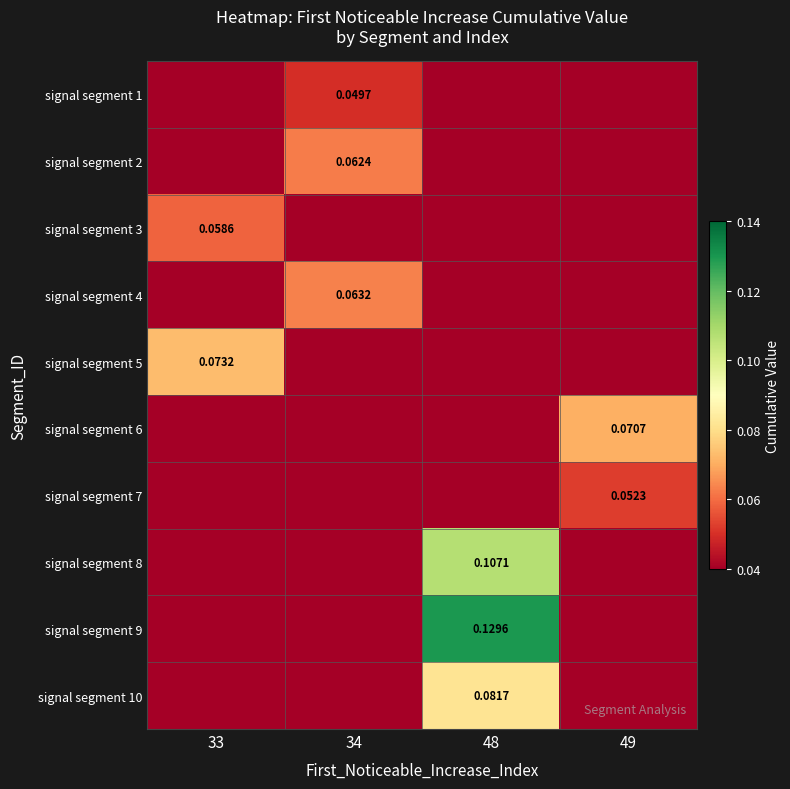

The value of signal segment 7 at 33 is -0.7. True or false?

False